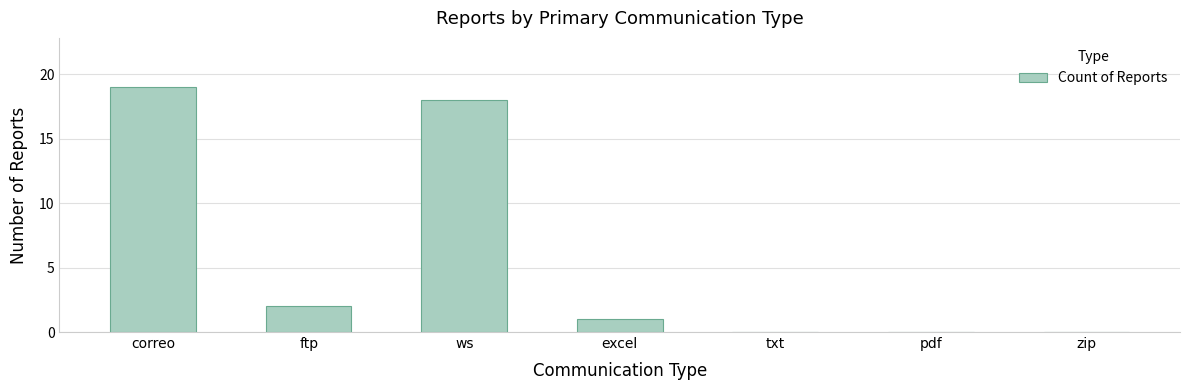

Count the number of data series in this chart.

1